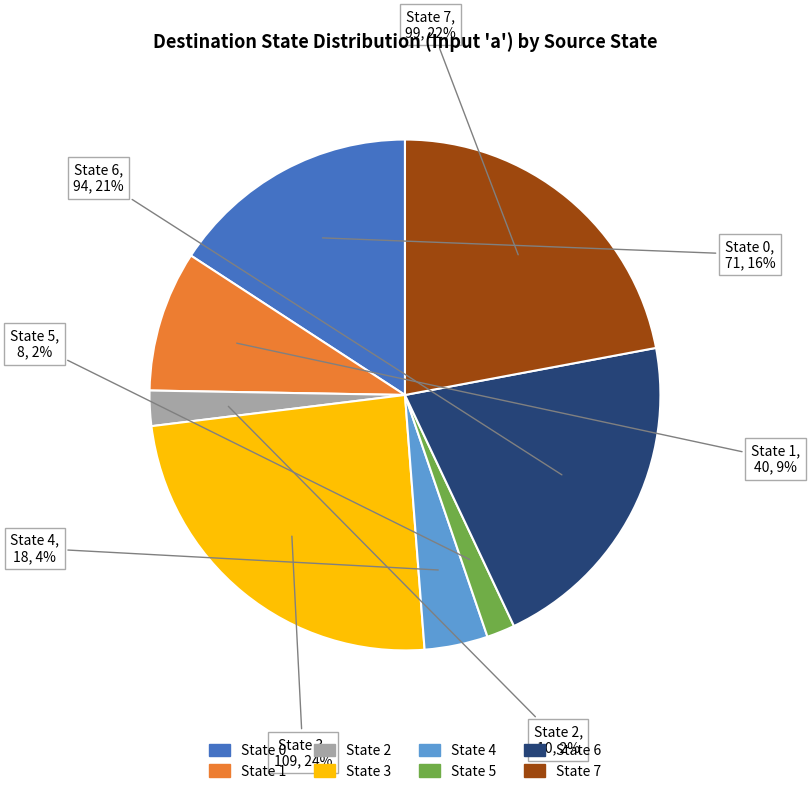

To the nearest percent, what is the difference between the largest and smallest slice percentages?

22%